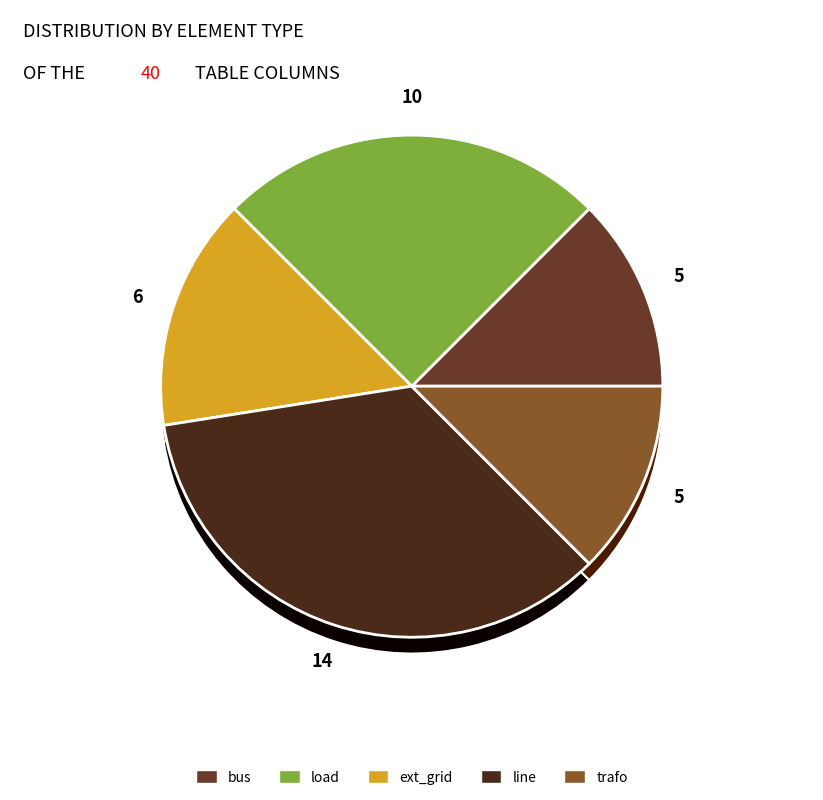

To the nearest percent, what is the combined percentage of bus and line?

48%